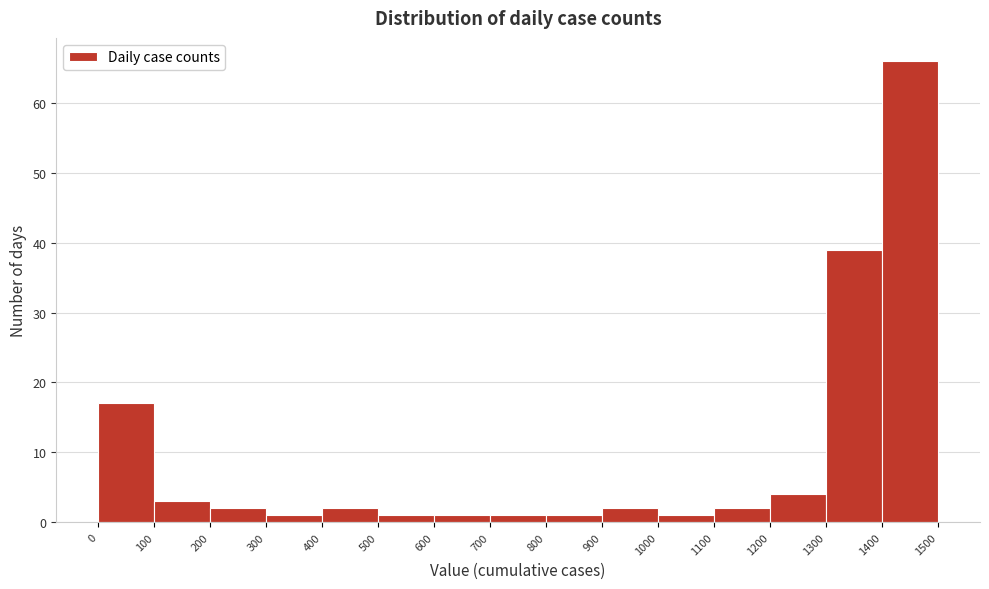

Over which range of the x-axis is the bar tallest?

1400 to 1500